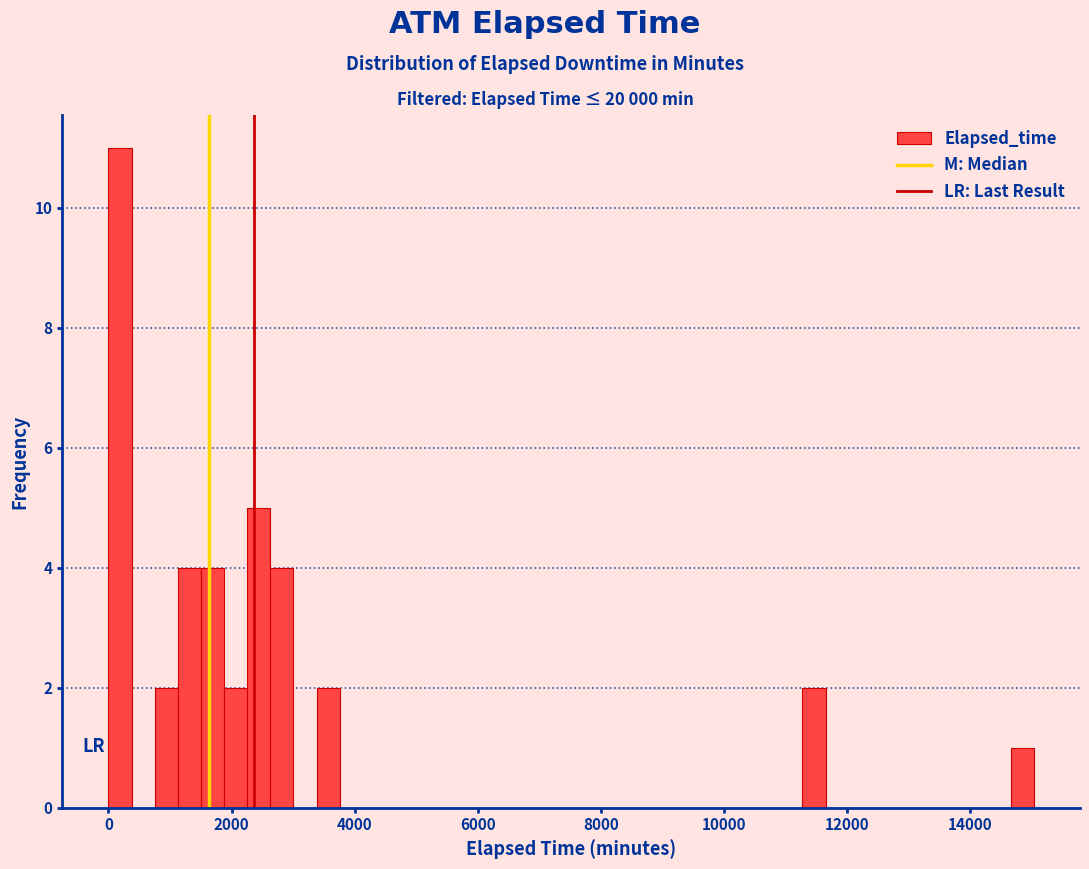

Read against the x-axis, roughly where is the centre of the tallest bar?

200